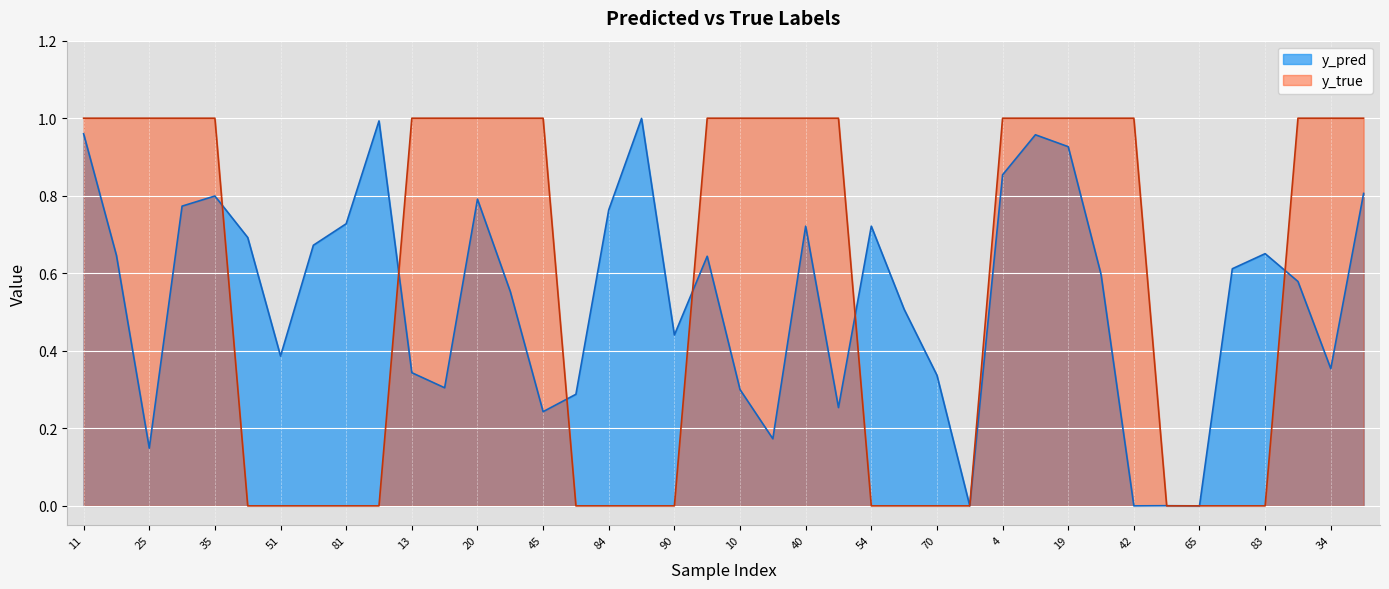

How many times do y_pred and y_true cross each other?

8